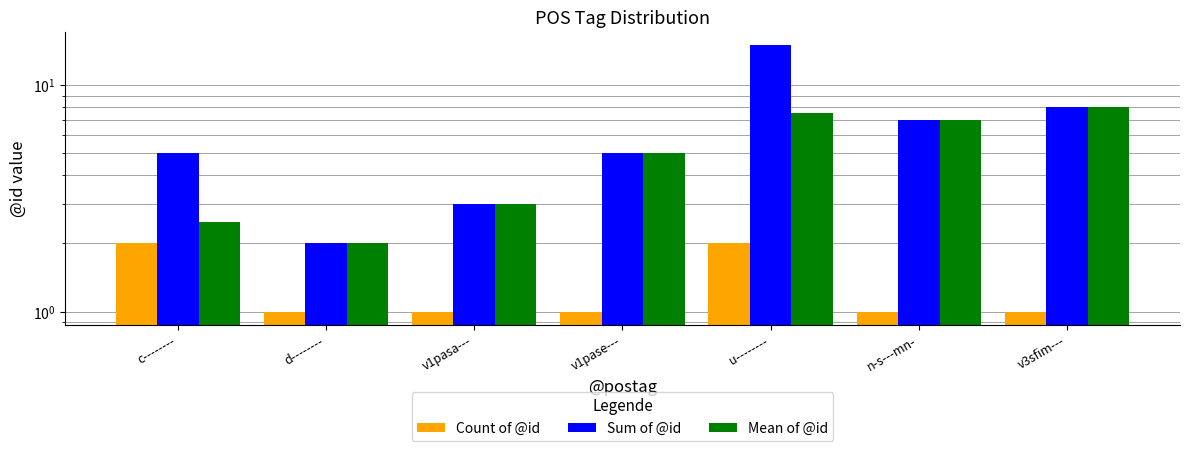

What position from the left is c--------?

1